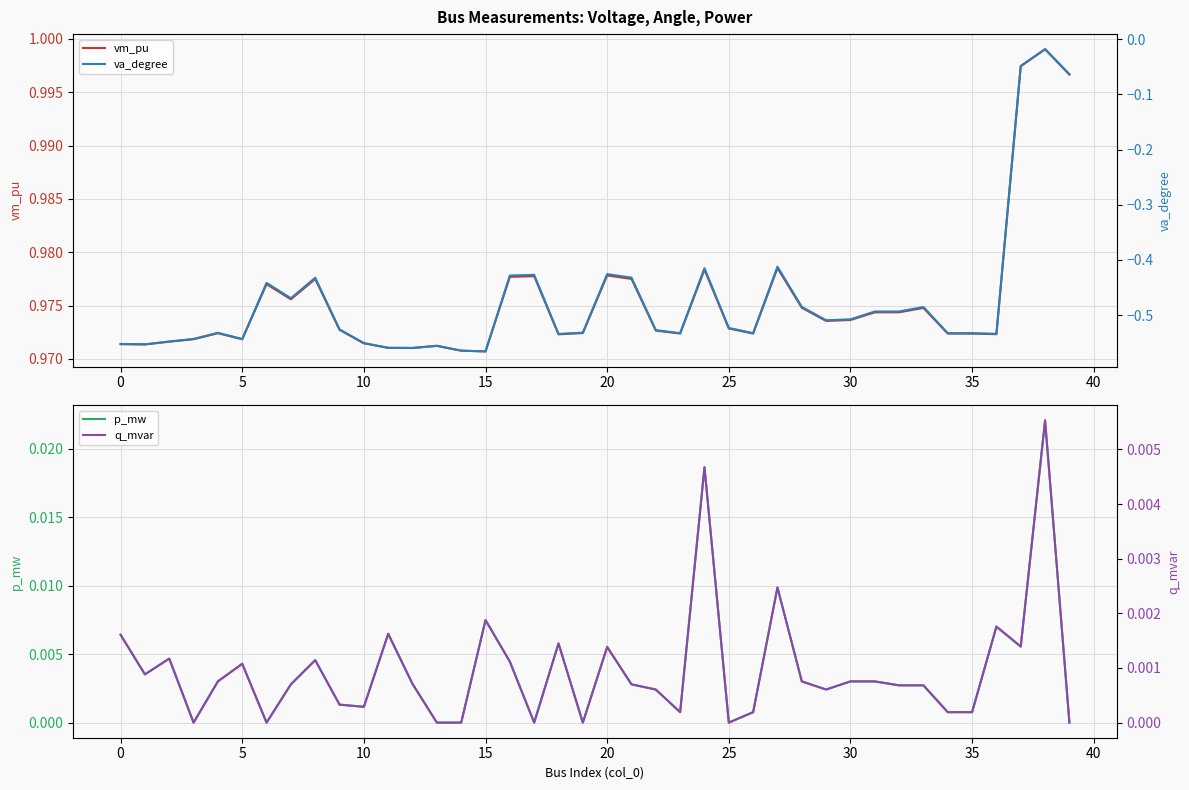

Reading right to left, transcribe all the data shown in this chart.

vm_pu: 1.0	1.0	1.0	1.0	1.0	1.0	1.0	1.0	1.0	1.0	1.0	1.0	1.0	1.0	1.0	1.0	1.0	1.0	1.0	1.0	1.0	1.0	1.0	1.0	1.0	1.0	1.0	1.0	1.0	1.0	1.0	1.0	1.0	1.0	1.0	1.0	1.0	1.0	1.0	1.0
p_mw: 0.0	0.0	0.0	0.0	0.0	0.0	0.0	0.0	0.0	0.0	0.0	0.0	0.0	0.0	0.0	0.0	0.0	0.0	0.0	0.0	0.0	0.0	0.0	0.0	0.0	0.0	0.0	0.0	0.0	0.0	0.0	0.0	0.0	0.0	0.0	0.0	0.0	0.0	0.0	0.0
va_degree: -0.1	-0.0	-0.0	-0.5	-0.5	-0.5	-0.5	-0.5	-0.5	-0.5	-0.5	-0.5	-0.4	-0.5	-0.5	-0.4	-0.5	-0.5	-0.4	-0.4	-0.5	-0.5	-0.4	-0.4	-0.6	-0.6	-0.6	-0.6	-0.6	-0.6	-0.5	-0.4	-0.5	-0.4	-0.5	-0.5	-0.5	-0.5	-0.6	-0.6
q_mvar: 0.0	0.0	0.0	0.0	0.0	0.0	0.0	0.0	0.0	0.0	0.0	0.0	0.0	0.0	0.0	0.0	0.0	0.0	0.0	0.0	0.0	0.0	0.0	0.0	0.0	0.0	0.0	0.0	0.0	0.0	0.0	0.0	0.0	0.0	0.0	0.0	0.0	0.0	0.0	0.0